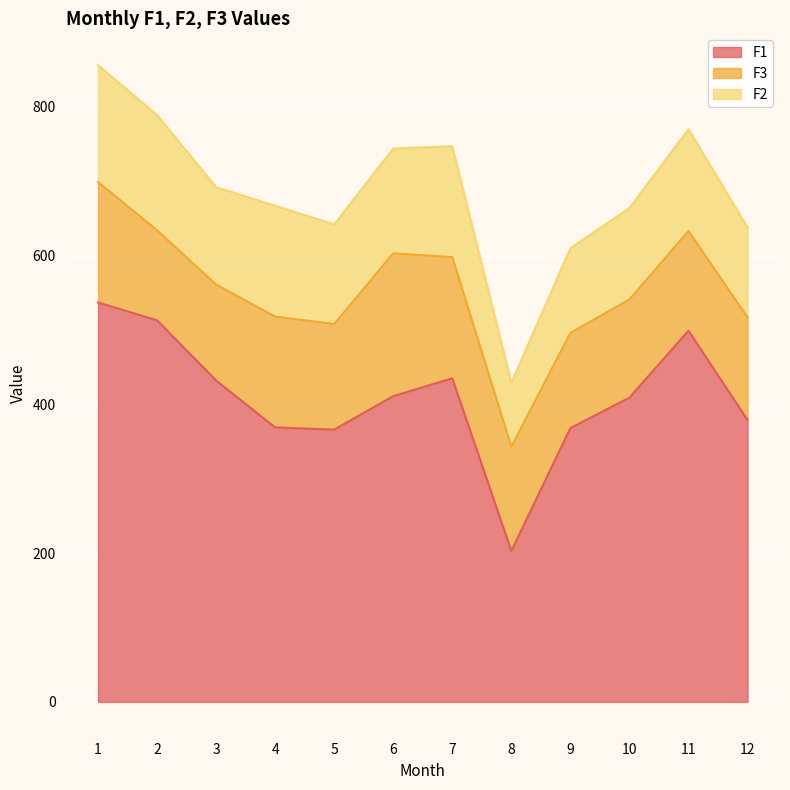

Reading right to left, transcribe all the data shown in this chart.

F1: 12=379	11=499	10=409	9=368	8=203	7=435	6=411	5=366	4=369	3=432	2=513	1=537
F3: 12=138	11=134	10=132	9=128	8=140	7=163	6=192	5=142	4=149	3=129	2=121	1=162
F2: 12=121	11=137	10=123	9=114	8=86	7=149	6=141	5=134	4=149	3=131	2=155	1=157